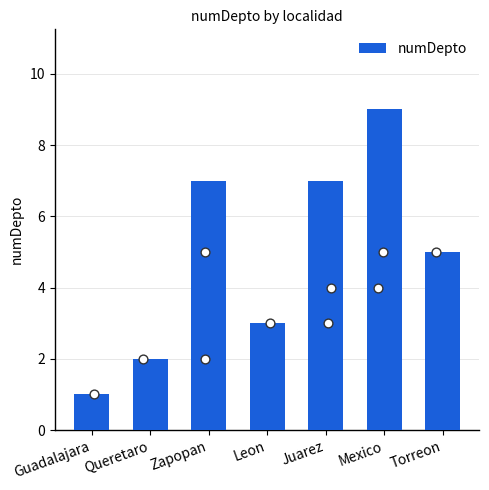

Which has a higher value, Mexico or Torreon?

Mexico